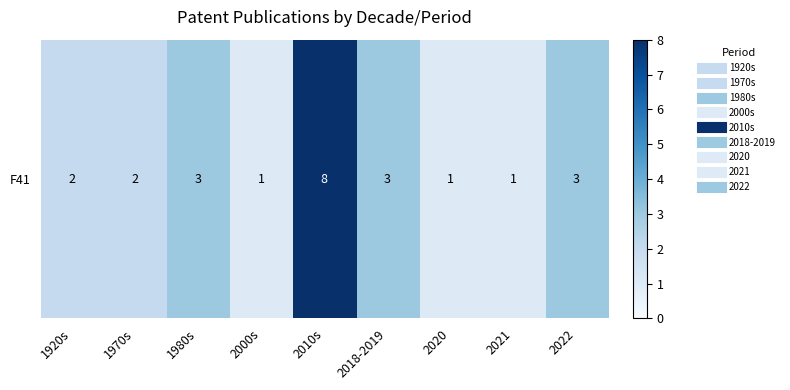

Reading right to left, transcribe all the data shown in this chart.

2022=3	2021=1	2020=1	2018-2019=3	2010s=8	2000s=1	1980s=3	1970s=2	1920s=2